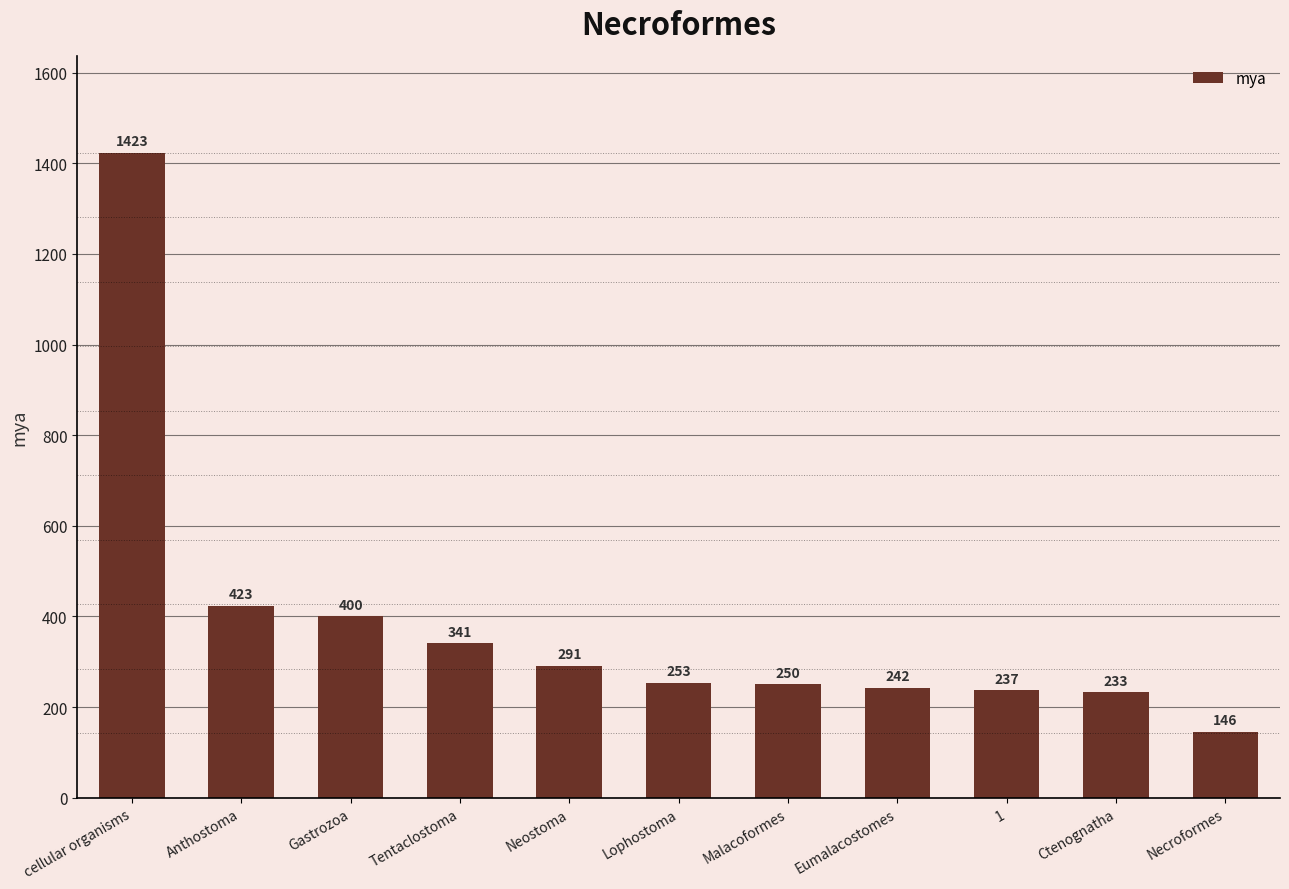

What is the approximate value at Malacoformes?

250